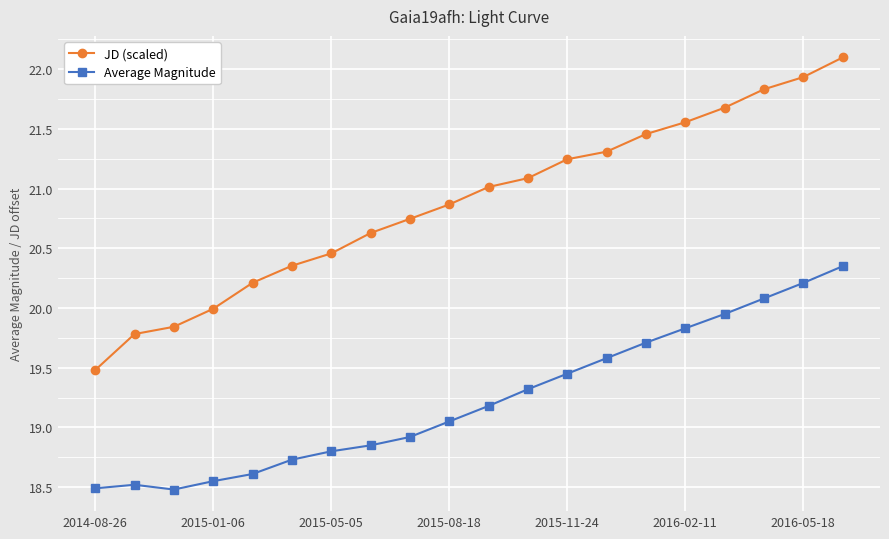

True or false: JD (scaled) has more than 2 interior local peaks.

False